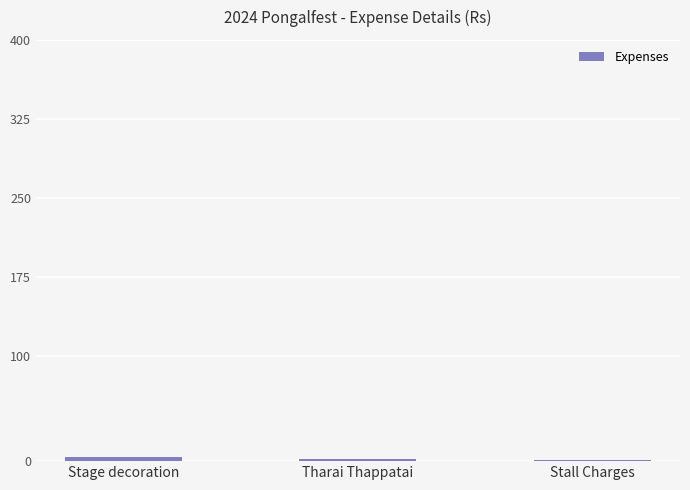

Does the chart contain stacked bars?

No